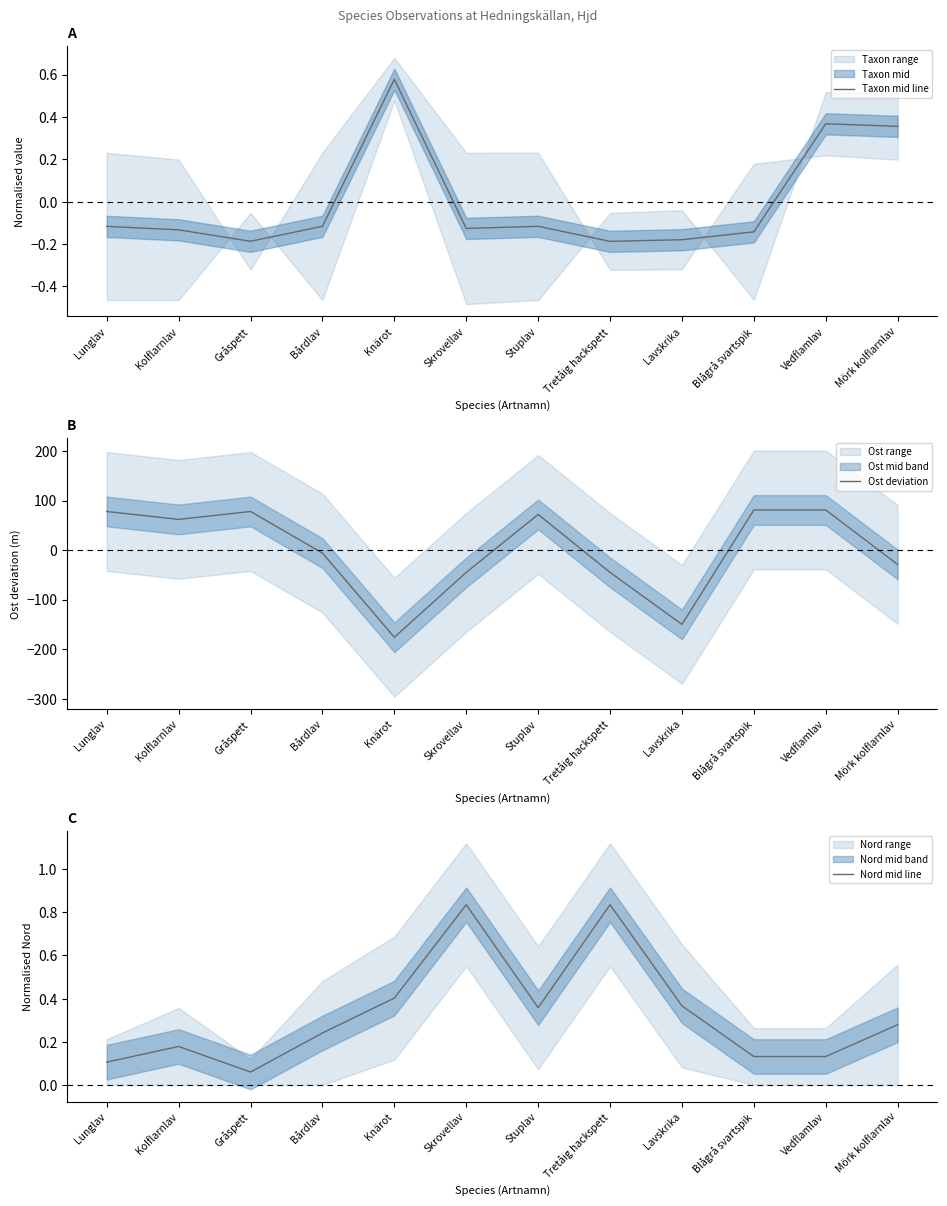

What position from the right is Skrovellav?

7